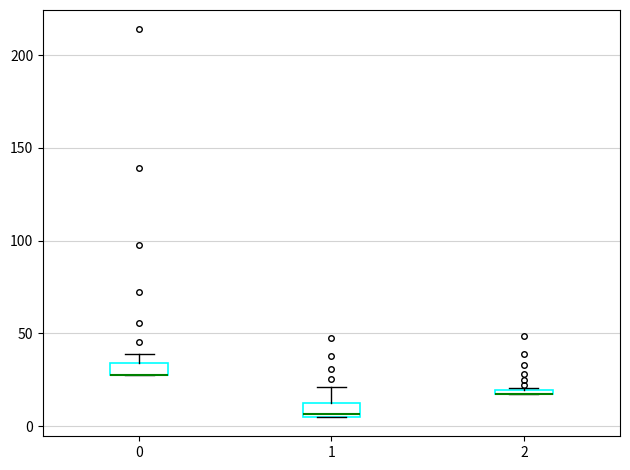

Where is the upper edge of the box at x = 1 on the y-axis? The values are not printed on the chart, so give them approximately, as read against the axis.

10